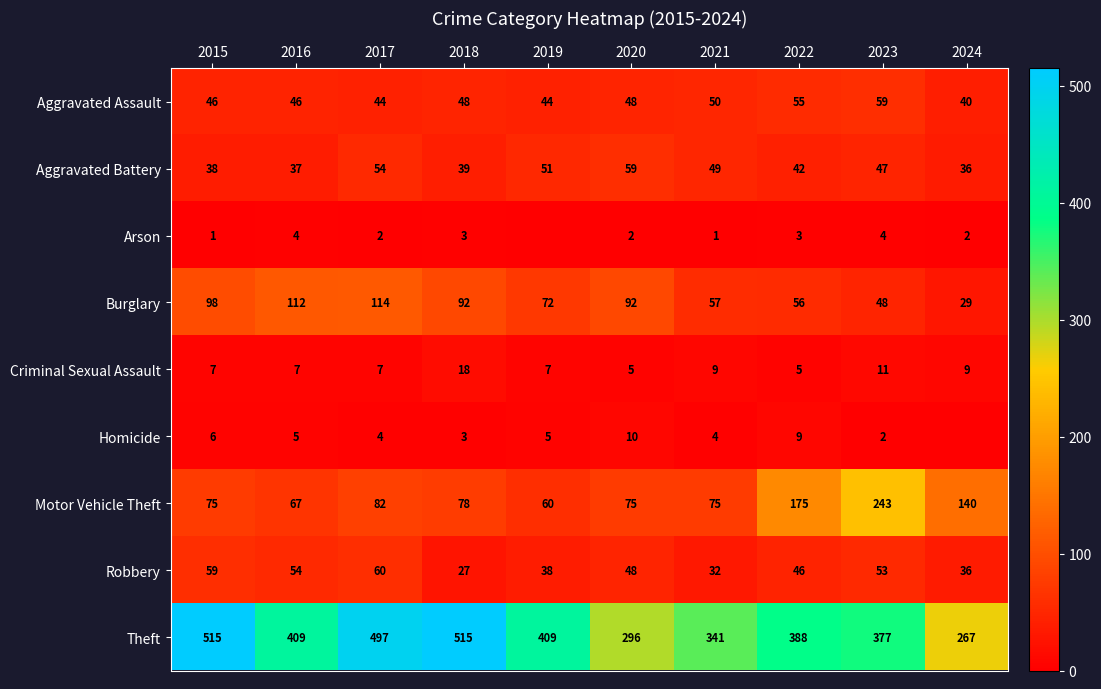

True or false: Criminal Sexual Assault has a value of 7 at 2019.

True